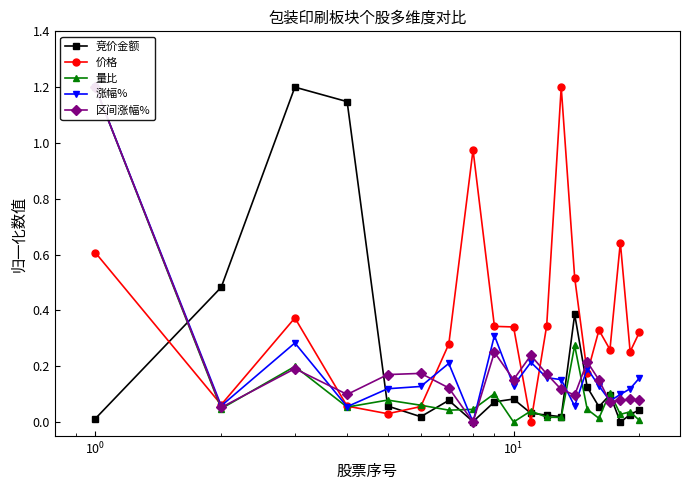

What is the highest value of the 竞价金额 series?

1.2